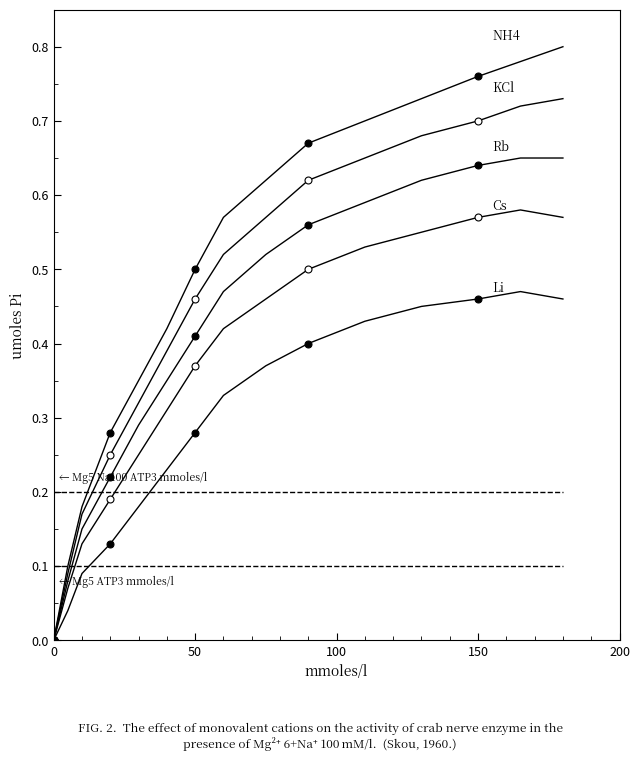

What is the label of the 4th point from the left?

150